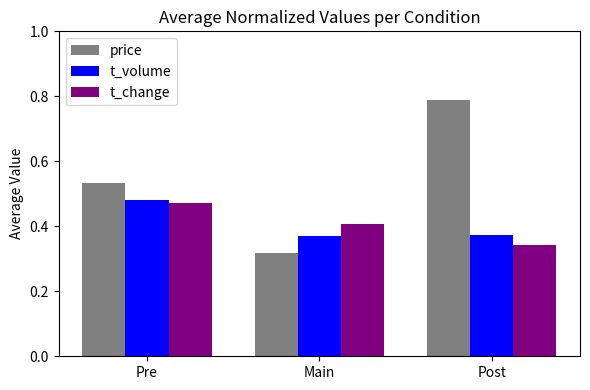

At which label does t_volume reach its peak?

Pre